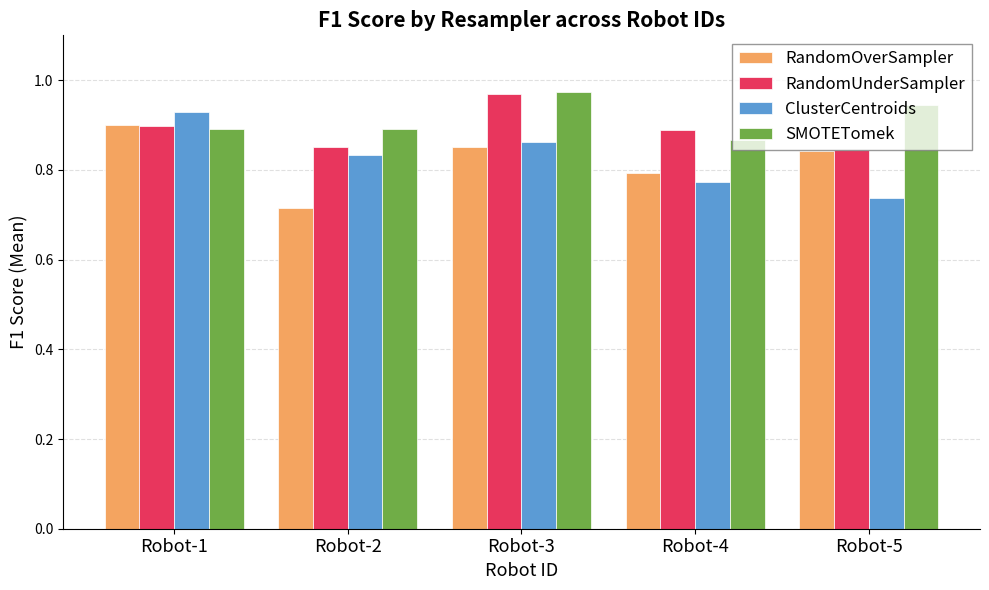

List the labels in order of ClusterCentroids value, largest first.

Robot-1, Robot-3, Robot-2, Robot-4, Robot-5